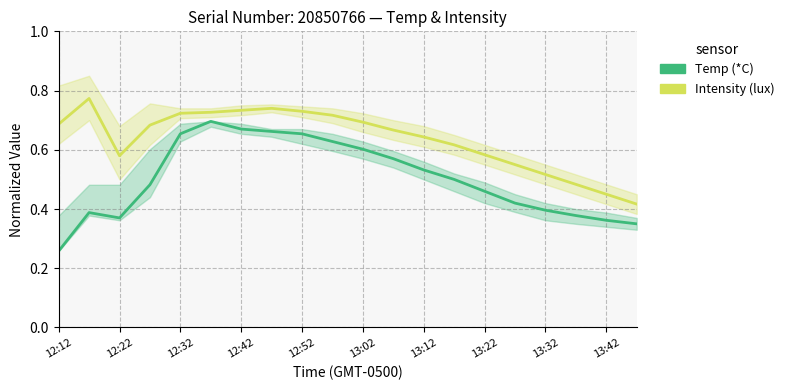

The Temp (*C) series shows 0.7 at 12:22. True or false?

False